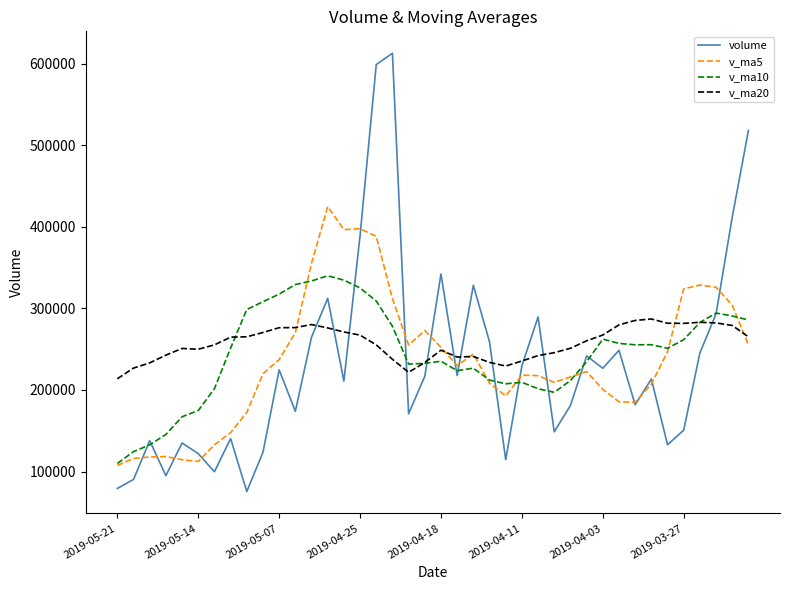

Which series has the widest spread of values?

volume